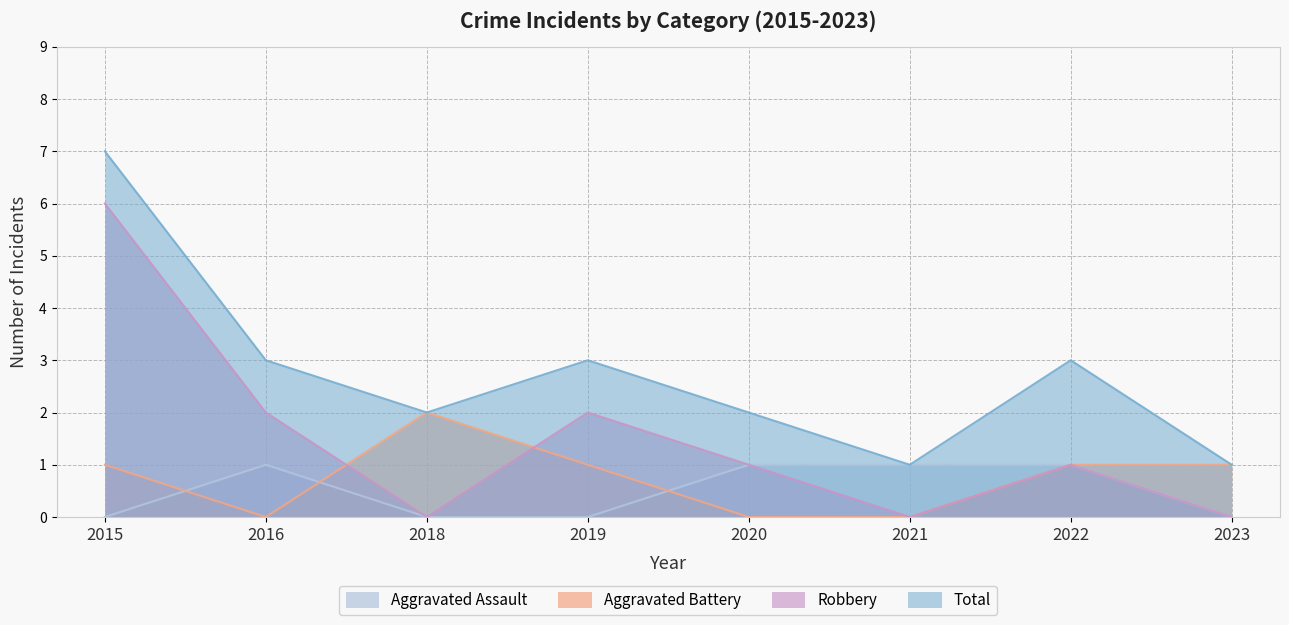

Count the Robbery values in the range 0 to 2.

7